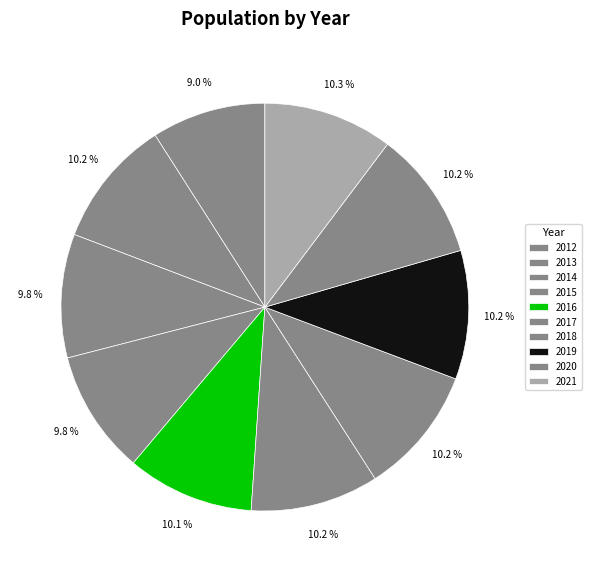

Is it true that 2017 is 1% of the pie?

False